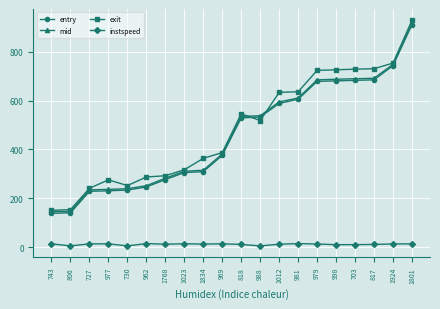

Does the chart have visible grid lines?

Yes